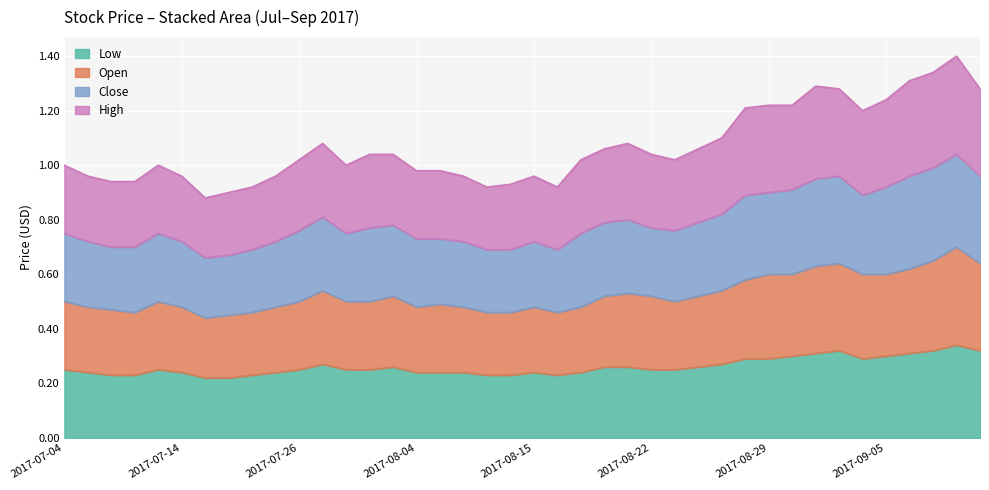

What is the label of the 6th point from the right?

2017-09-04